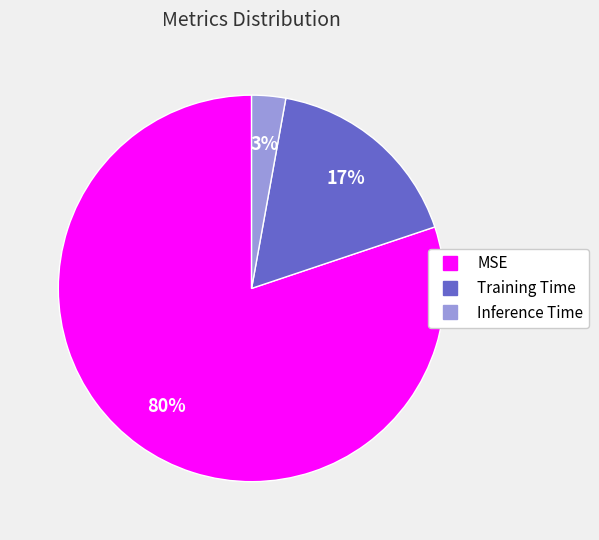

To the nearest percent, what is the average slice percentage?

33%